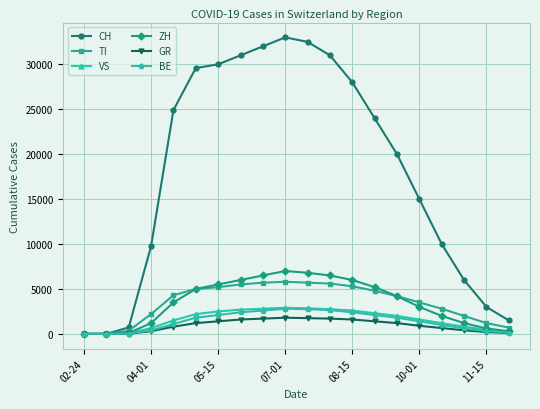

What is the maximum value shown in the chart?

33000